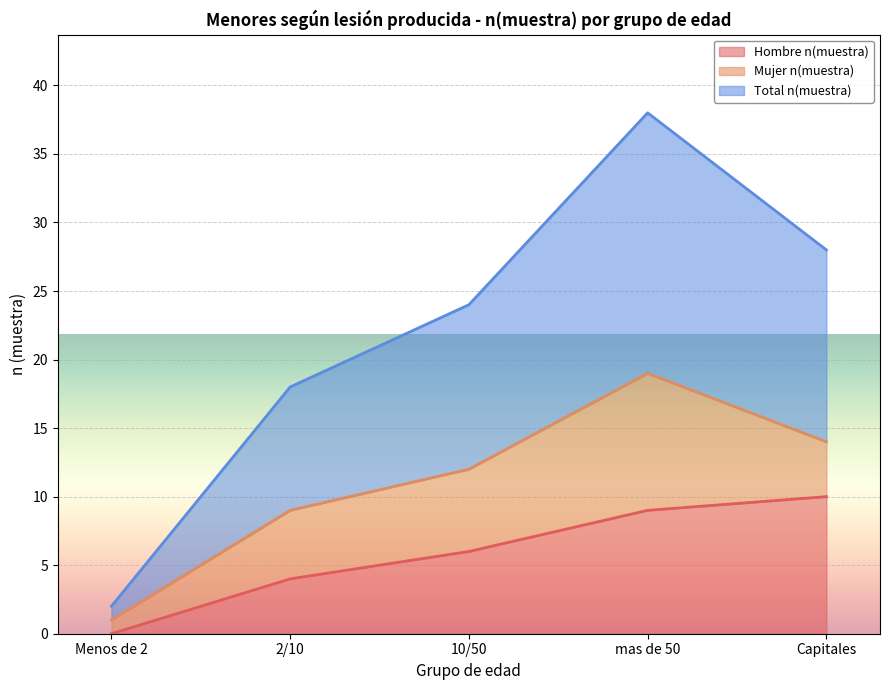

Which category has the highest value in the Hombre n(muestra) series?

Capitales